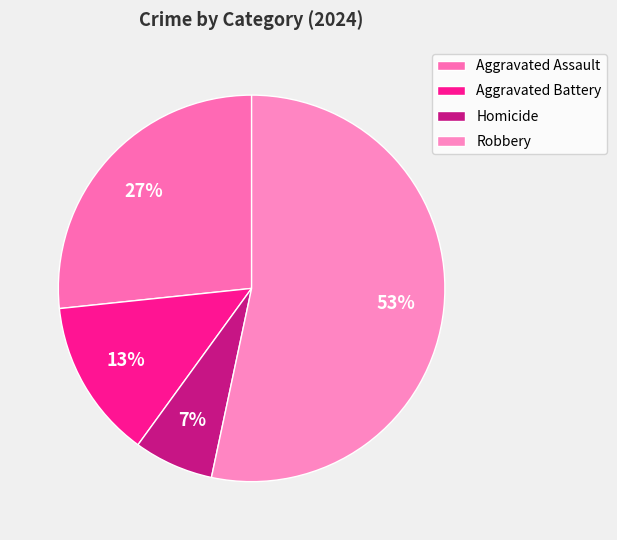

To the nearest percent, what is the combined percentage of Aggravated Assault and Robbery?

80%